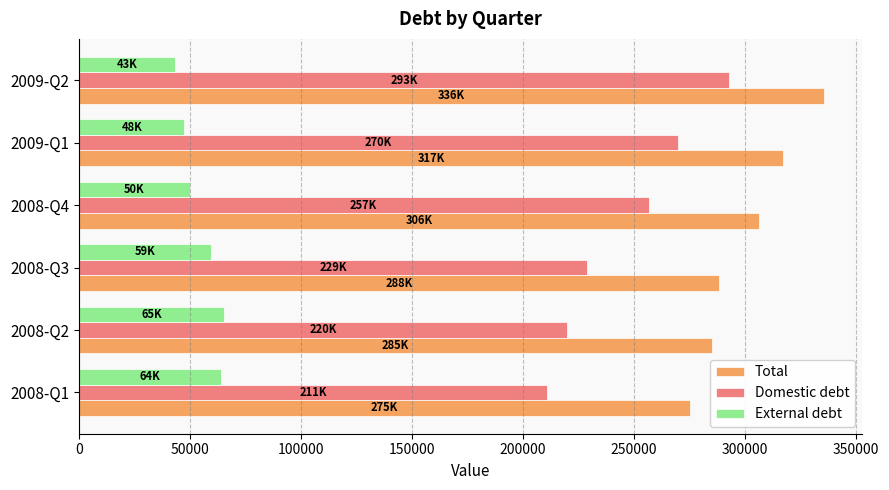

What is the highest value of the Total series?

335716.7